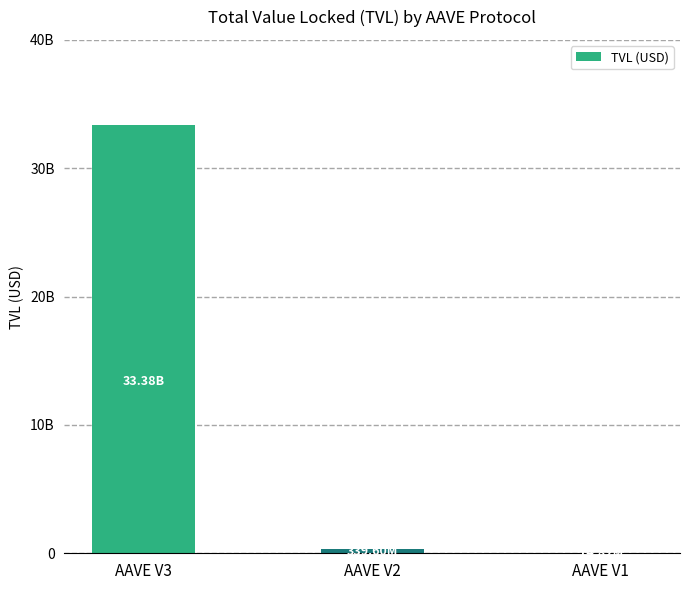

The value at AAVE V2 is 498252532.9. True or false?

False